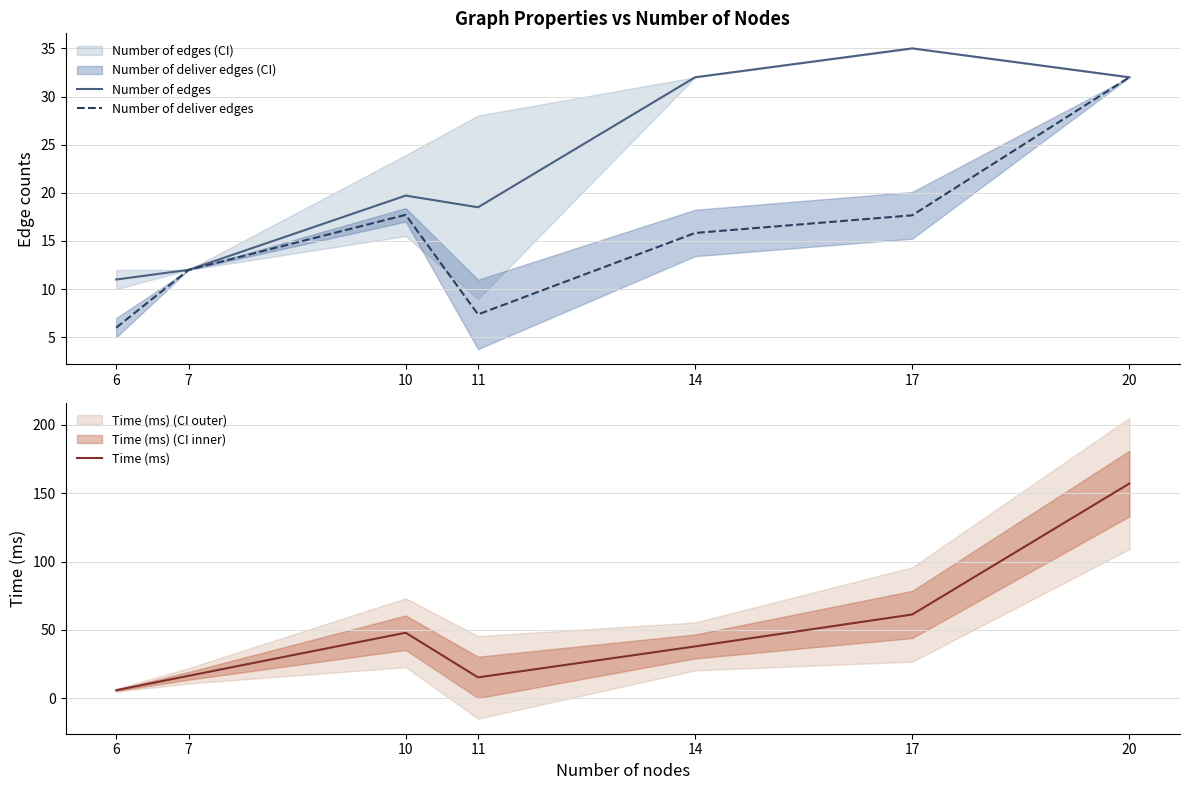

Read the Number of deliver edges value at 14.

15.8